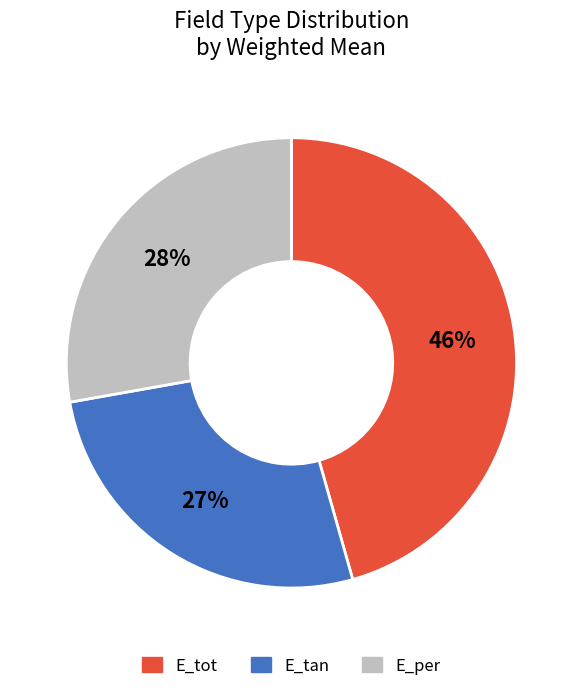

Rank the categories by value from lowest to highest.

E_tan, E_per, E_tot